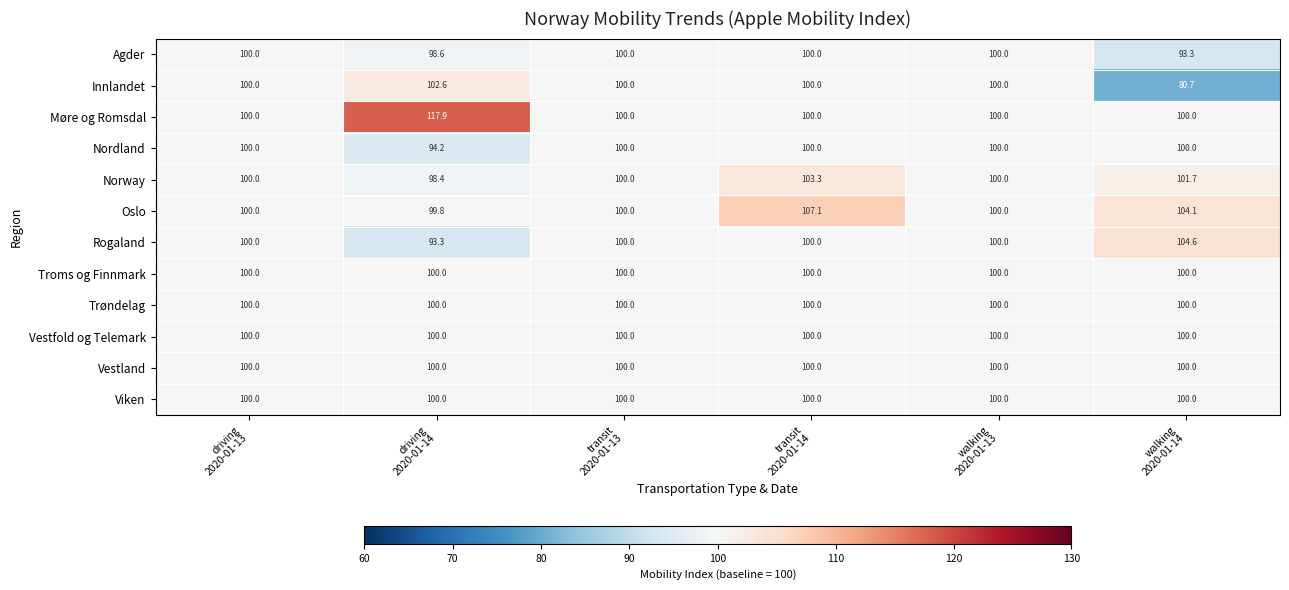

At which category is the sum across all series the highest?

transit
2020-01-14